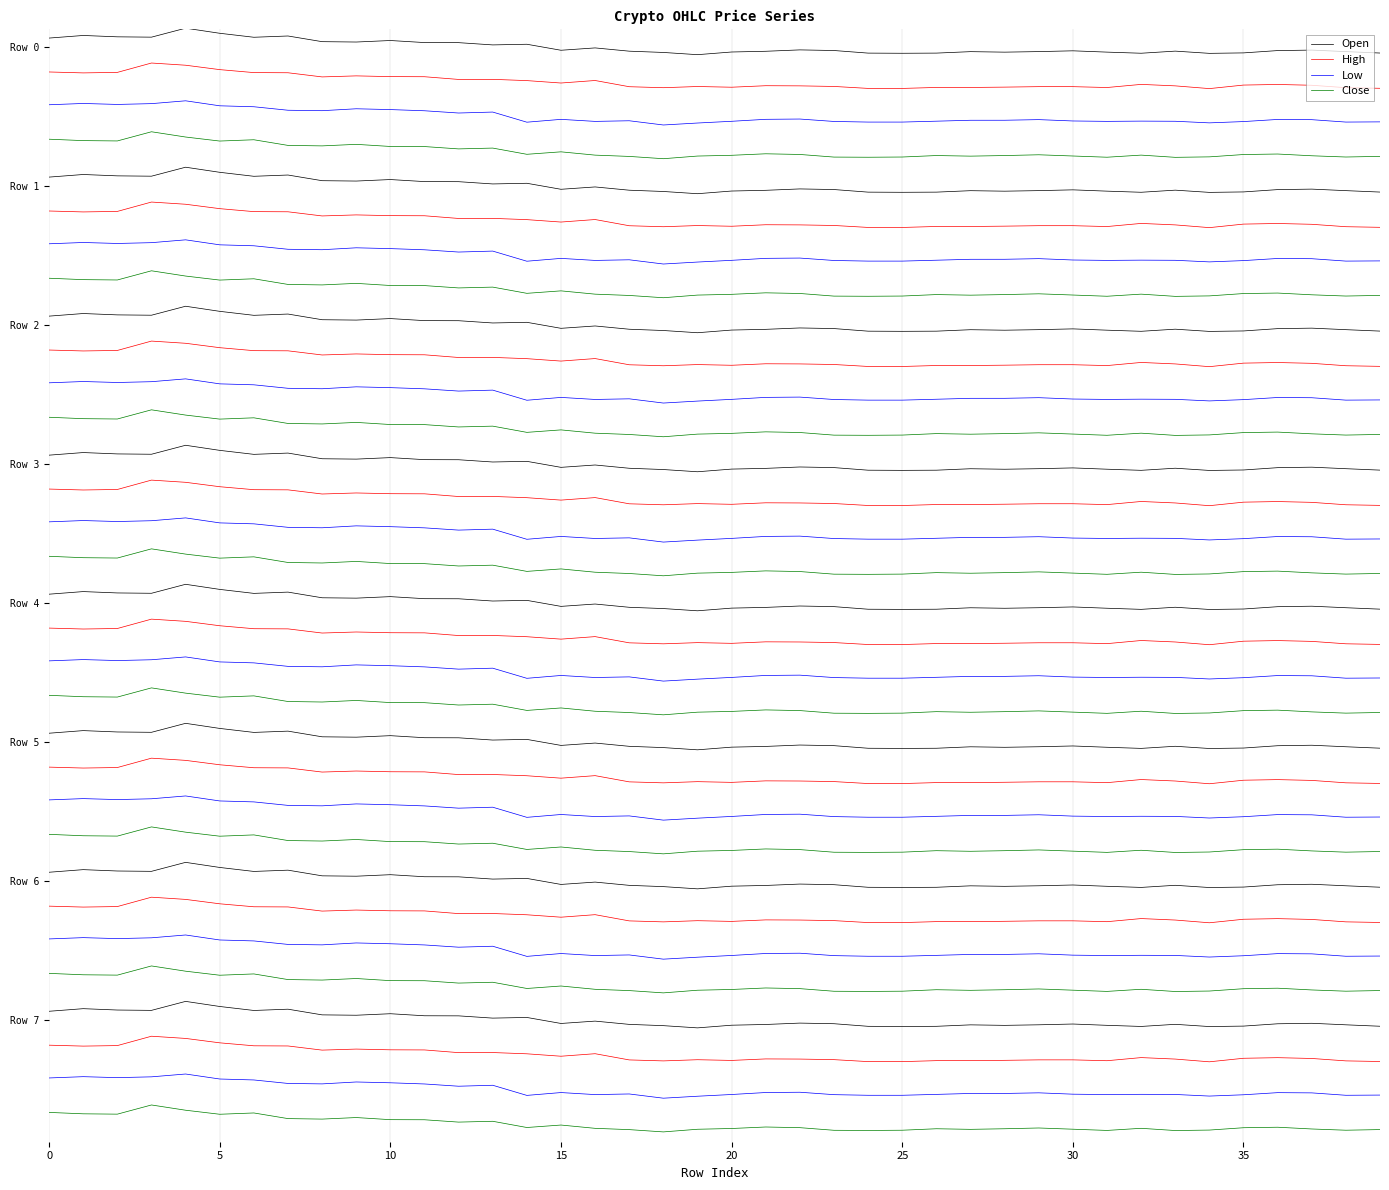

Which category has the lowest value across all series?

18